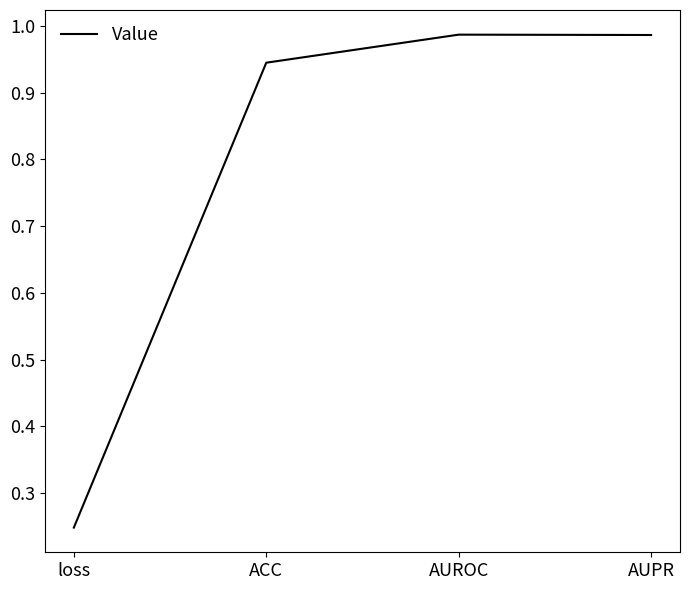

The chart shows a value of 0.1 at loss. True or false?

False